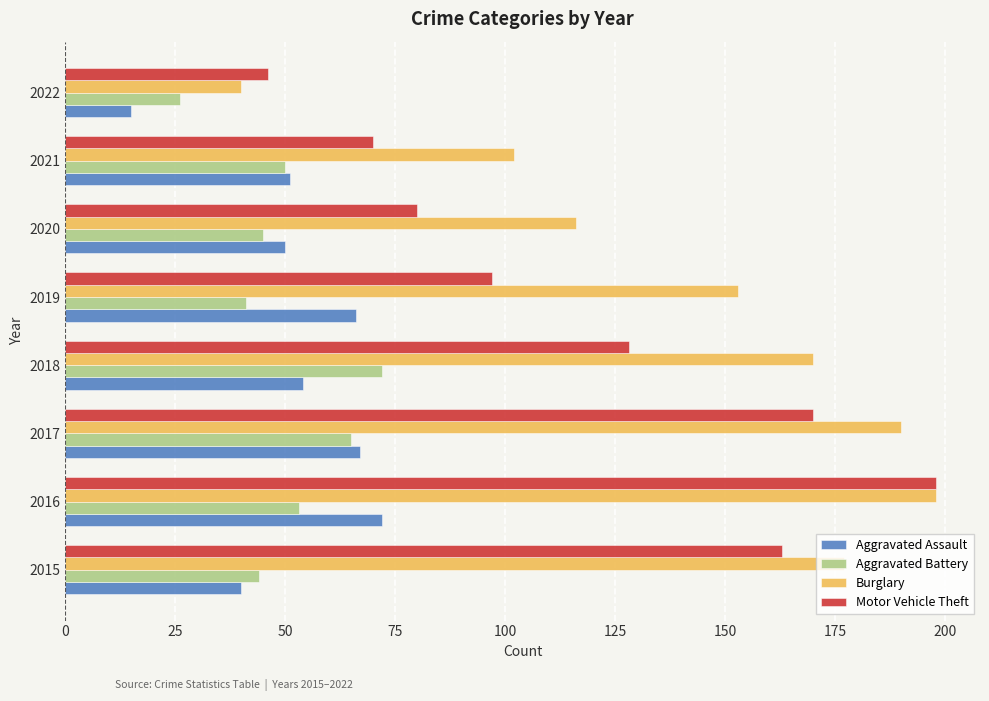

What is the sum of all Burglary values?

1146